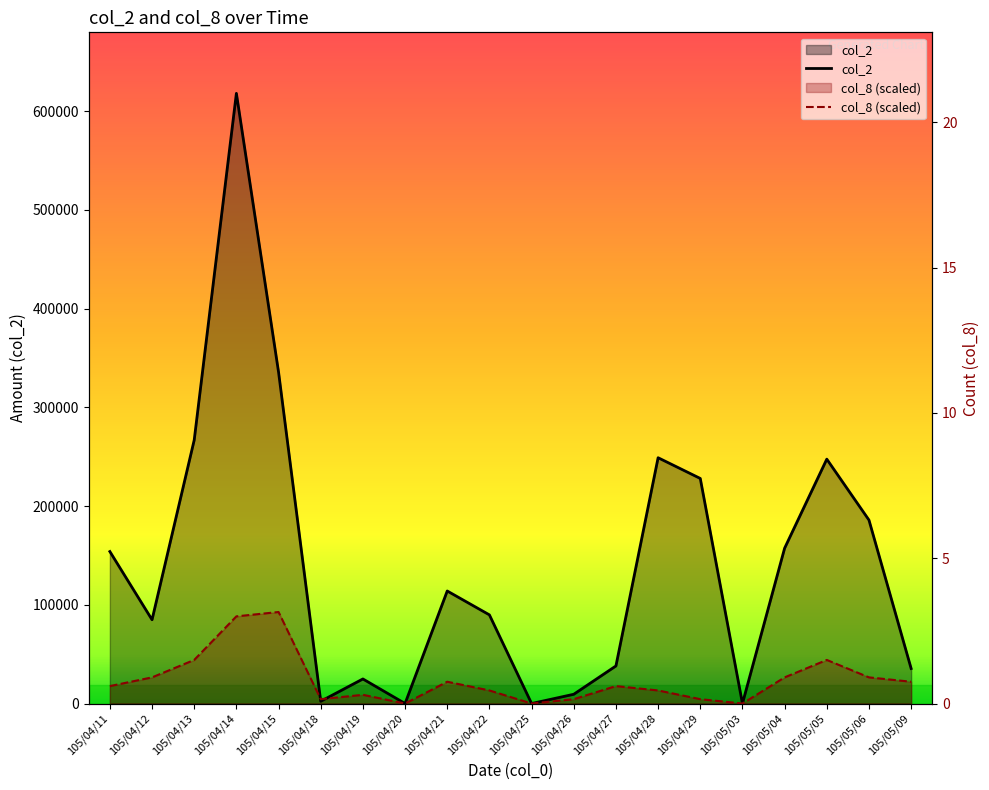

List the labels in order of col_2 value, largest first.

105/04/14, 105/04/15, 105/04/13, 105/04/28, 105/05/05, 105/04/29, 105/05/06, 105/05/04, 105/04/11, 105/04/21, 105/04/22, 105/04/12, 105/04/27, 105/05/09, 105/04/19, 105/04/26, 105/04/18, 105/04/20, 105/04/25, 105/05/03